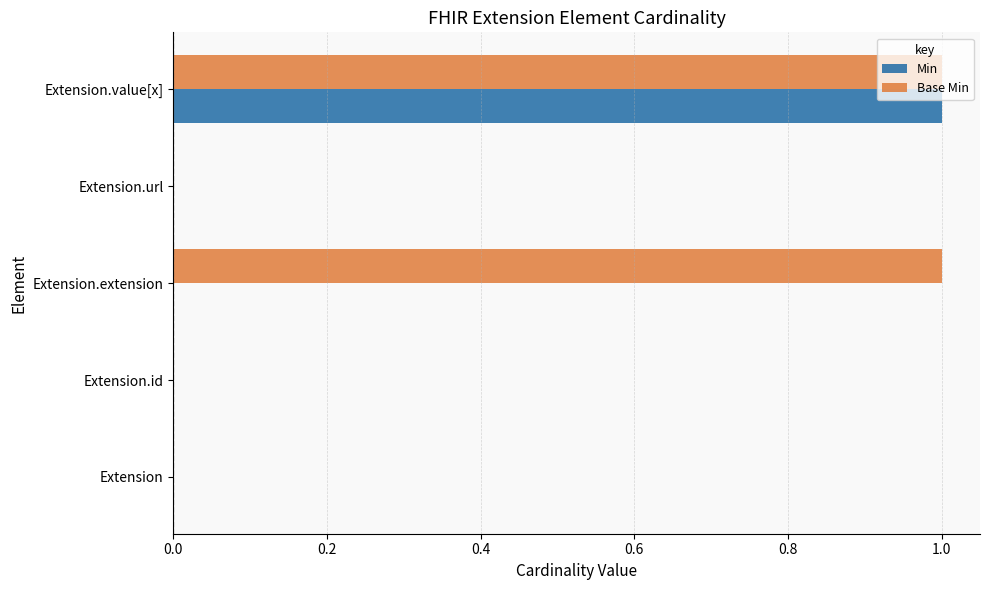

The value of Min at Extension.id is 0. True or false?

True